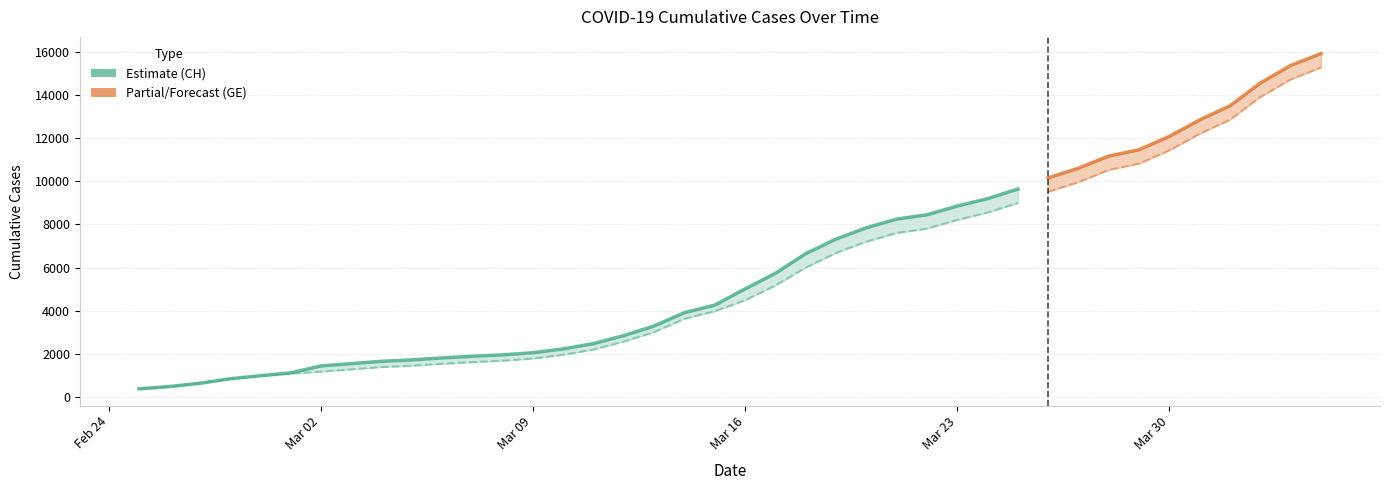

Reading left to right, transcribe all the data shown in this chart.

CH: 0=375	1=479	2=630	3=840	4=981	5=1113	6=1436	7=1544	8=1652	9=1715	10=1809	11=1885	12=1952	13=2051	14=2226	15=2472	16=2845	17=3291	18=3908	19=4259	20=5012	21=5731	22=6644	23=7323	24=7847	25=8249	26=8449	27=8855	28=9196	29=9642	30=10162	31=10613	32=11175	33=11467	34=12086	35=12852	36=13505	37=14561	38=15375	39=15926
GE: 0=375	1=479	2=630	3=840	4=981	5=1083	6=1171	7=1278	8=1384	9=1447	10=1538	11=1614	12=1681	13=1780	14=1955	15=2201	16=2574	17=3010	18=3627	19=3978	20=4485	21=5174	22=6002	23=6681	24=7205	25=7607	26=7807	27=8213	28=8554	29=9000	30=9520	31=9971	32=10533	33=10825	34=11444	35=12210	36=12863	37=13919	38=14733	39=15284